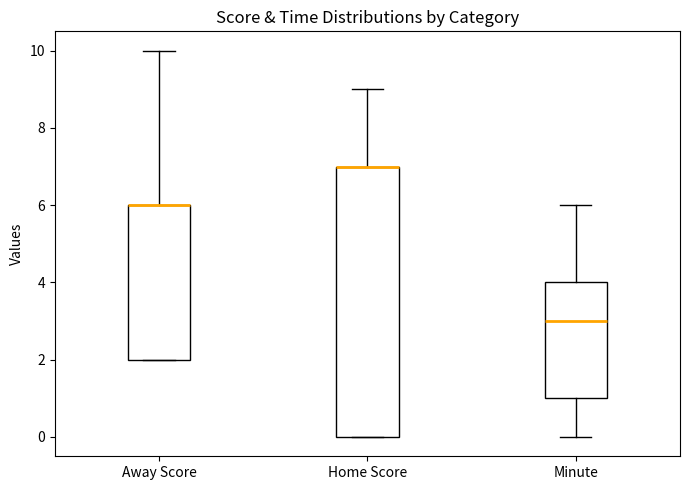

Where does the median line of the box for Minute sit on the y-axis? The values are not printed on the chart, so give them approximately, as read against the axis.

3